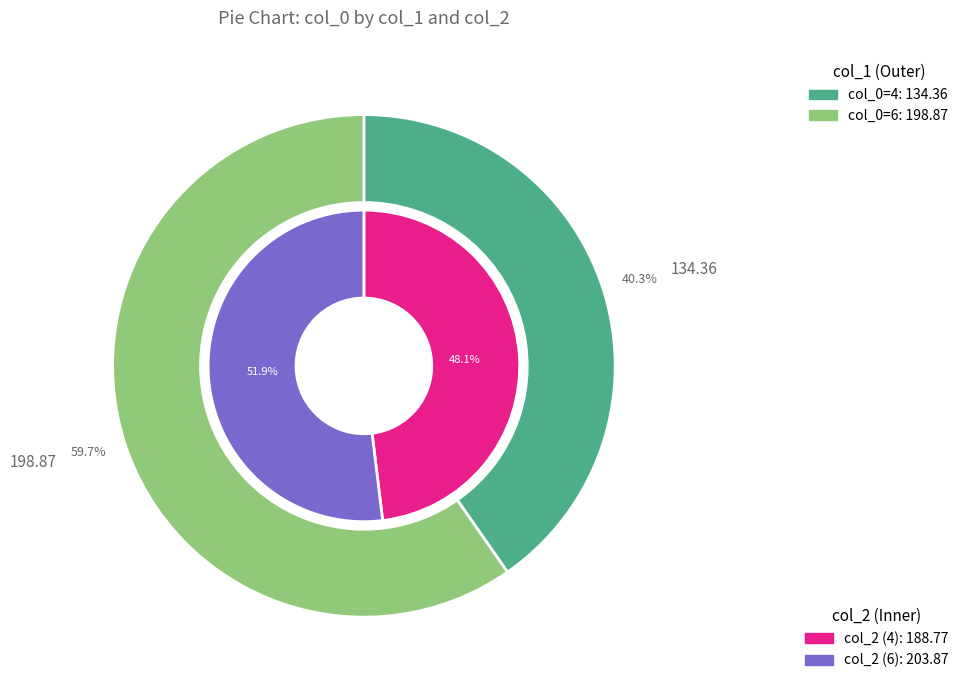

Which slice represents more than half of the pie?

6